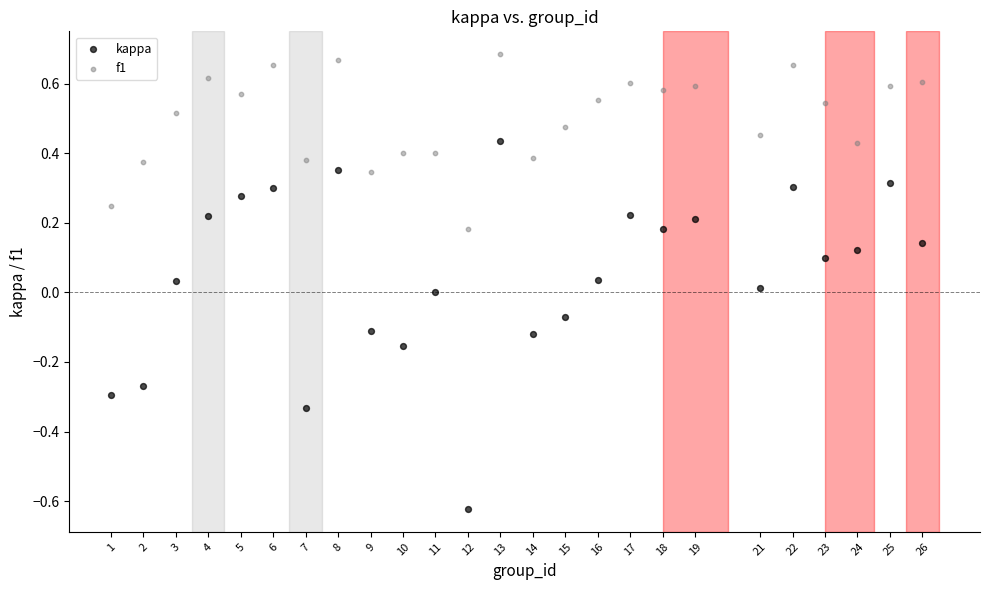

Which series has the largest Y range (max minus min)?

kappa